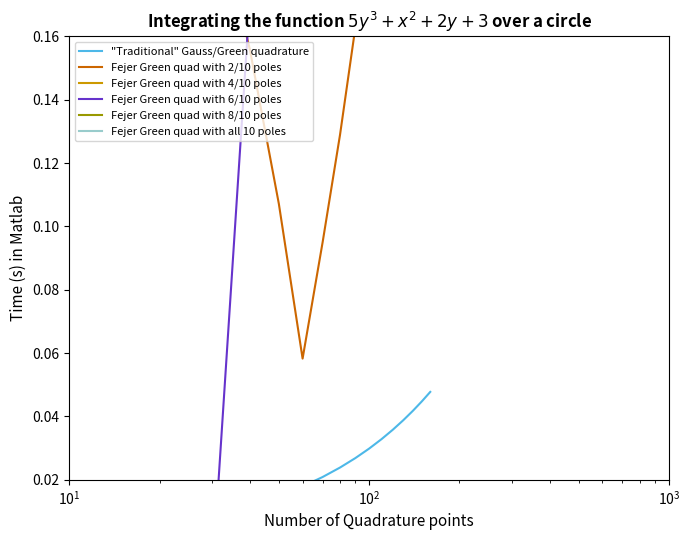

List the series in order of their peak value, lowest first.

"Traditional" Gauss/Green quadrature, Fejer Green quad with 6/10 poles, Fejer Green quad with 4/10 poles, Fejer Green quad with 2/10 poles, Fejer Green quad with all 10 poles, Fejer Green quad with 8/10 poles